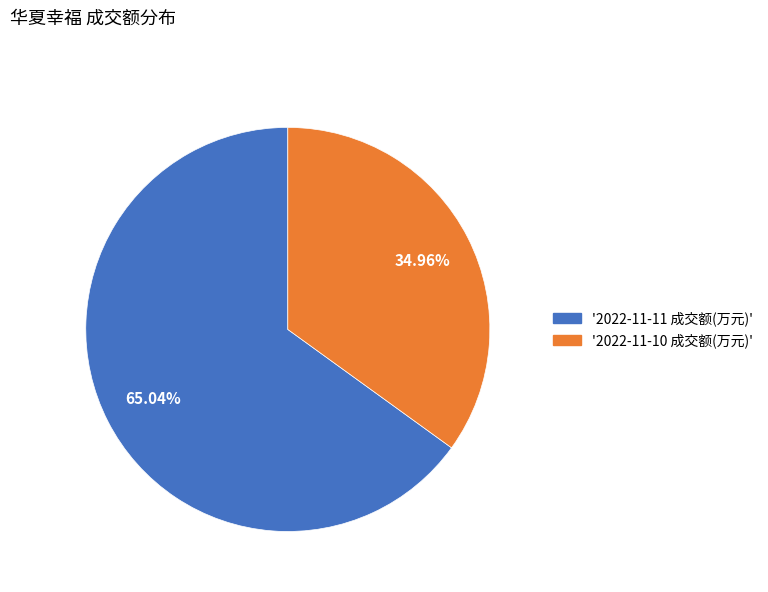

How many slices are in this pie chart?

2